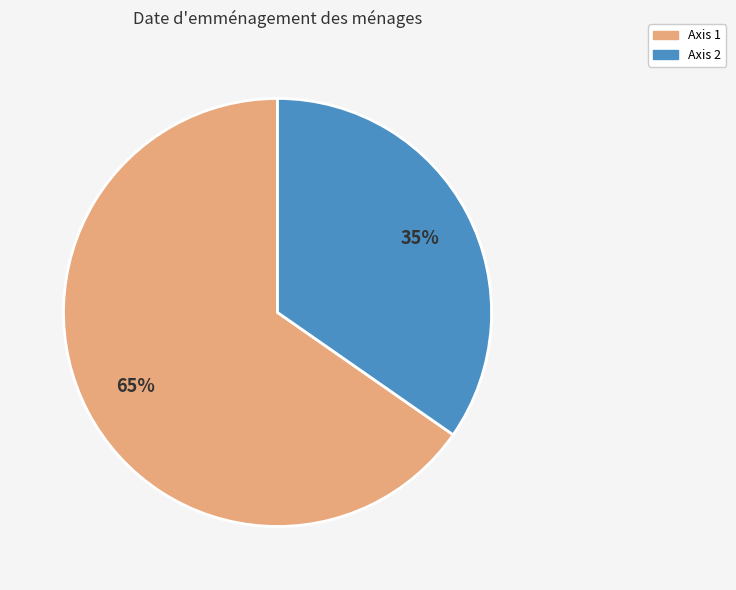

Count the number of slices in the pie.

2